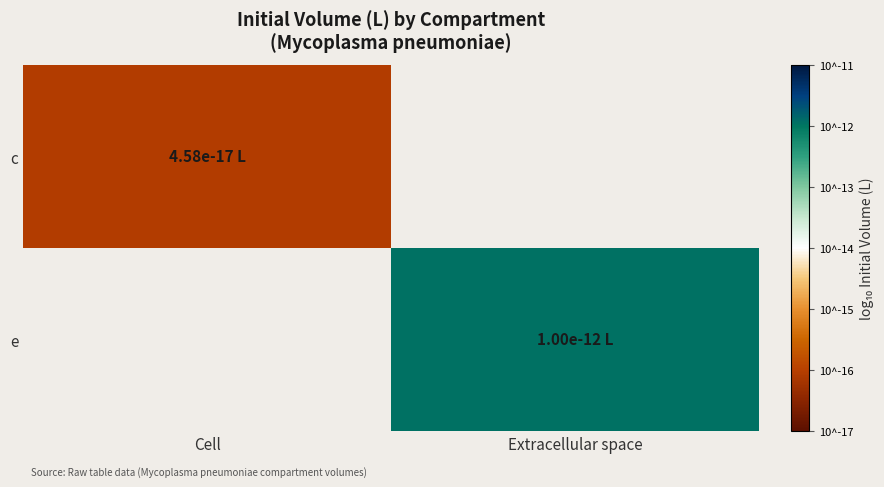

At which label is c closest to -16?

Cell